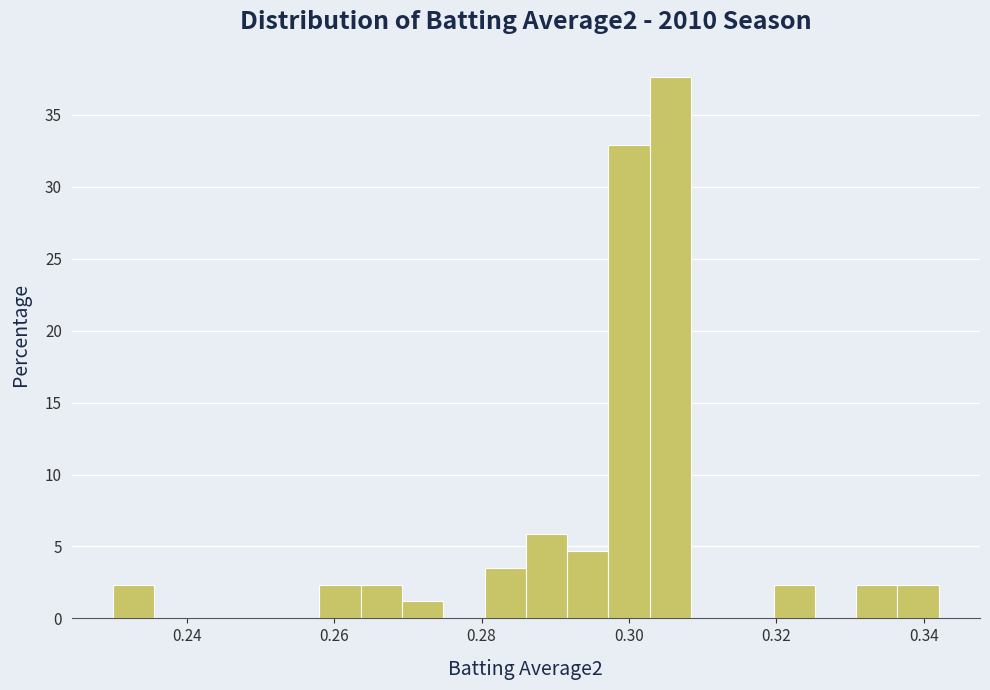

Around what value on the x-axis is the tallest bar? Give the approximate position of its centre, as read against the axis.

0.306